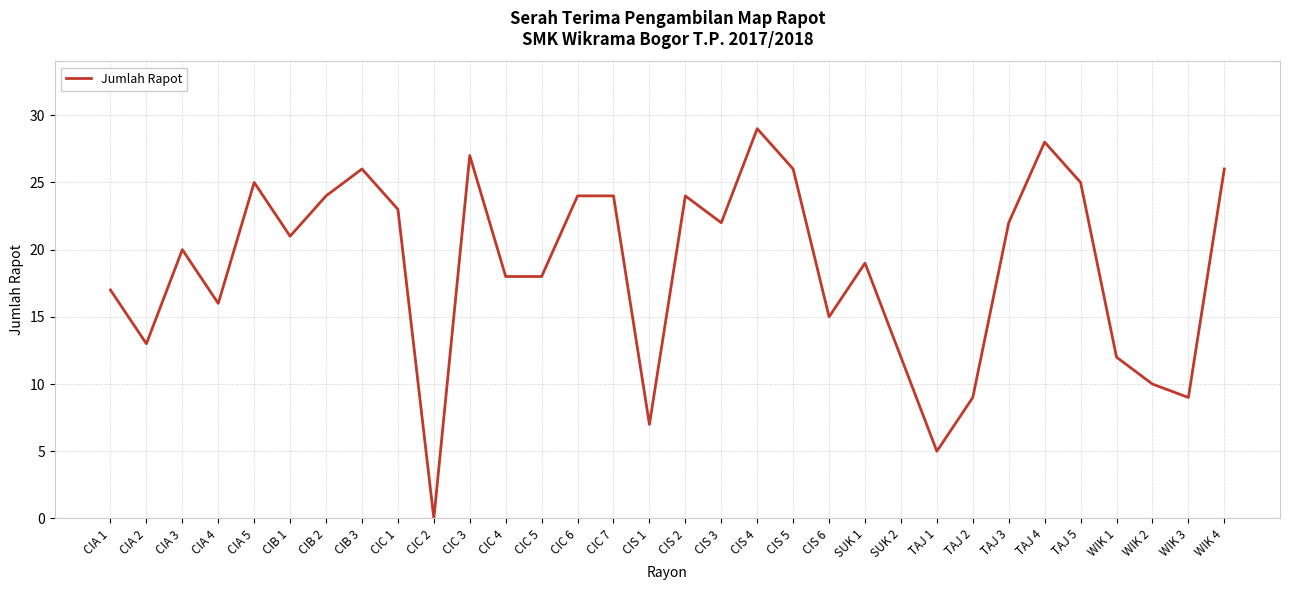

True or false: there are more than 2 points higher than both neighbors.

True